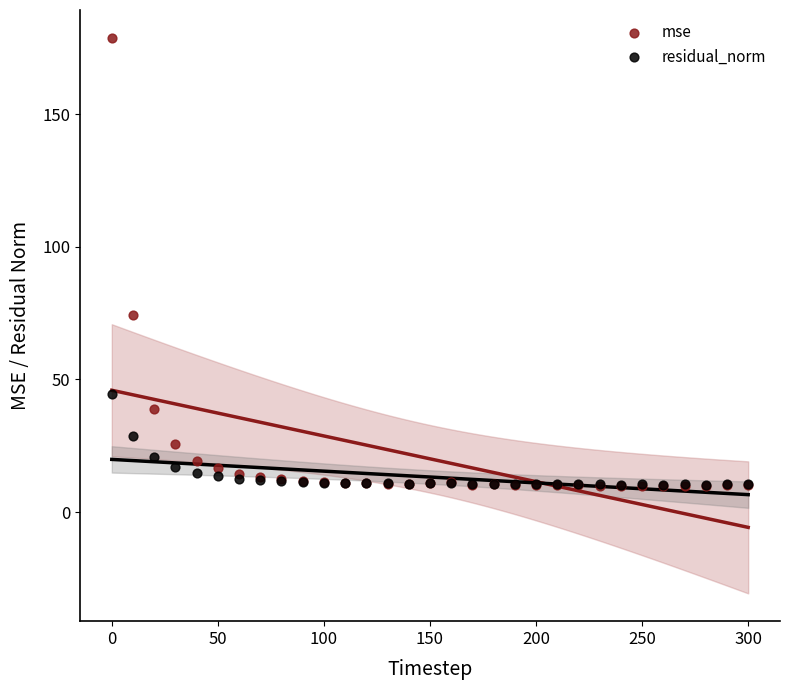

Which series has the widest spread of Y values?

mse